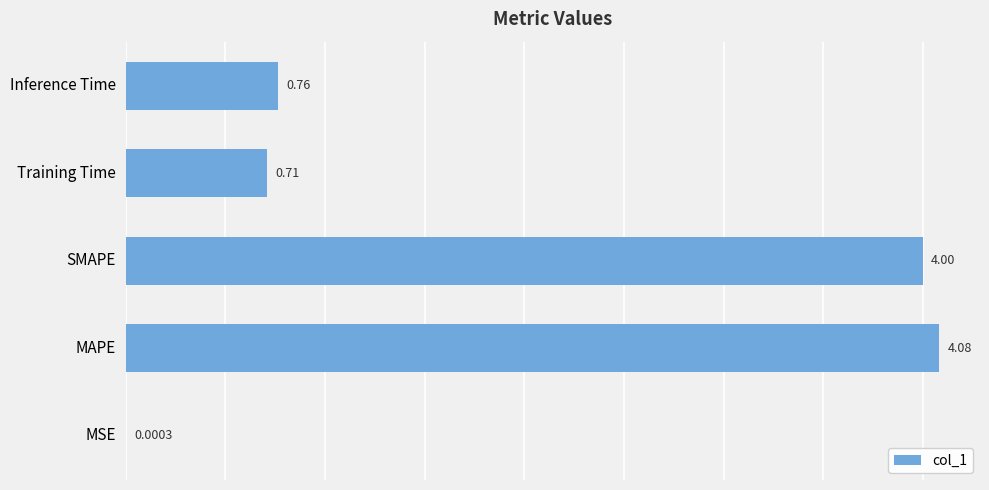

Which category has the highest value across all series?

MAPE